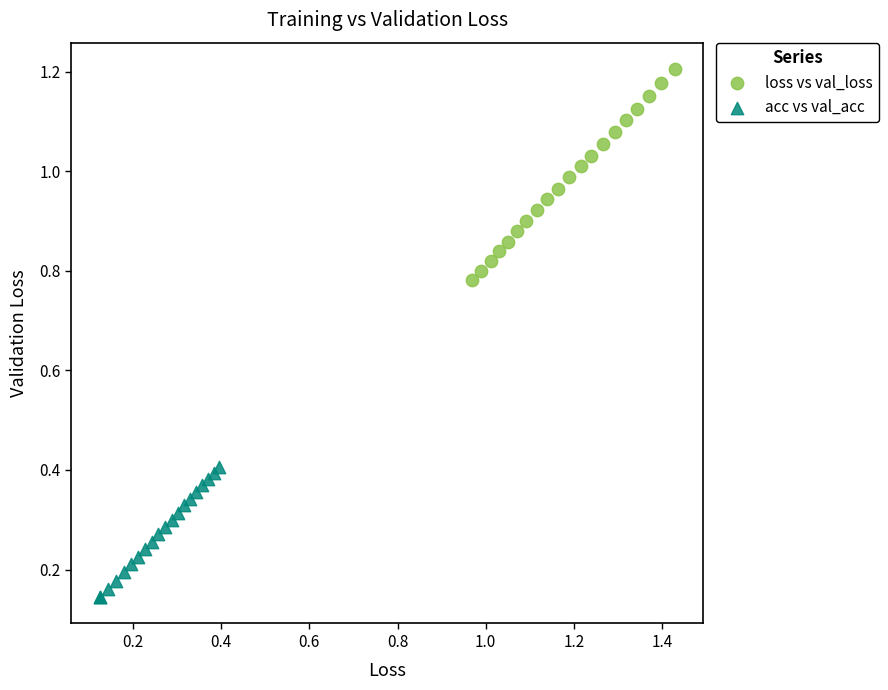

Which series contains the lowest Y value?

acc vs val_acc